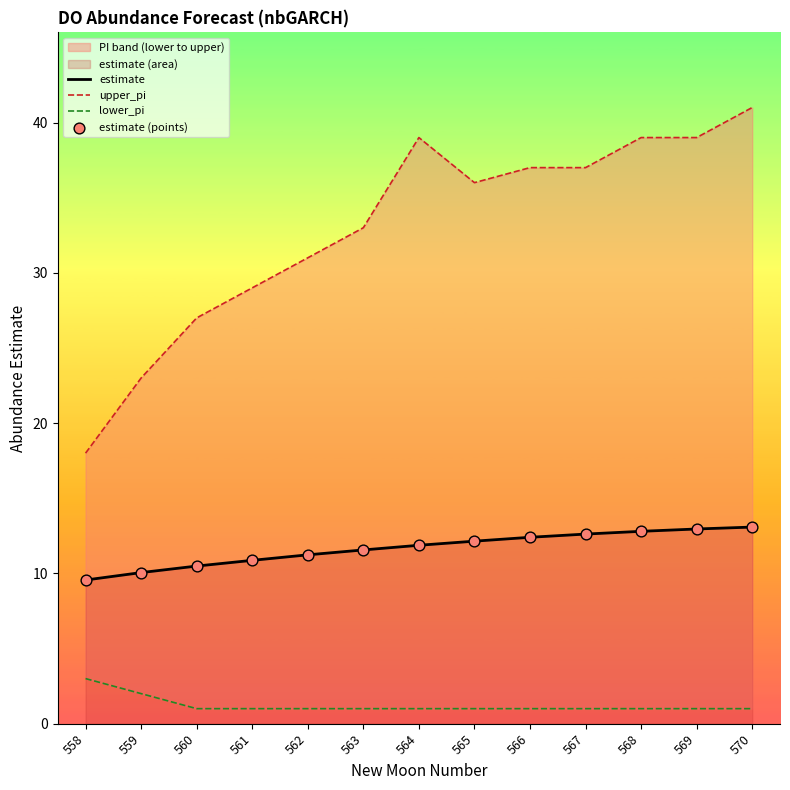

At how many categories does at least one series exceed 33?

7